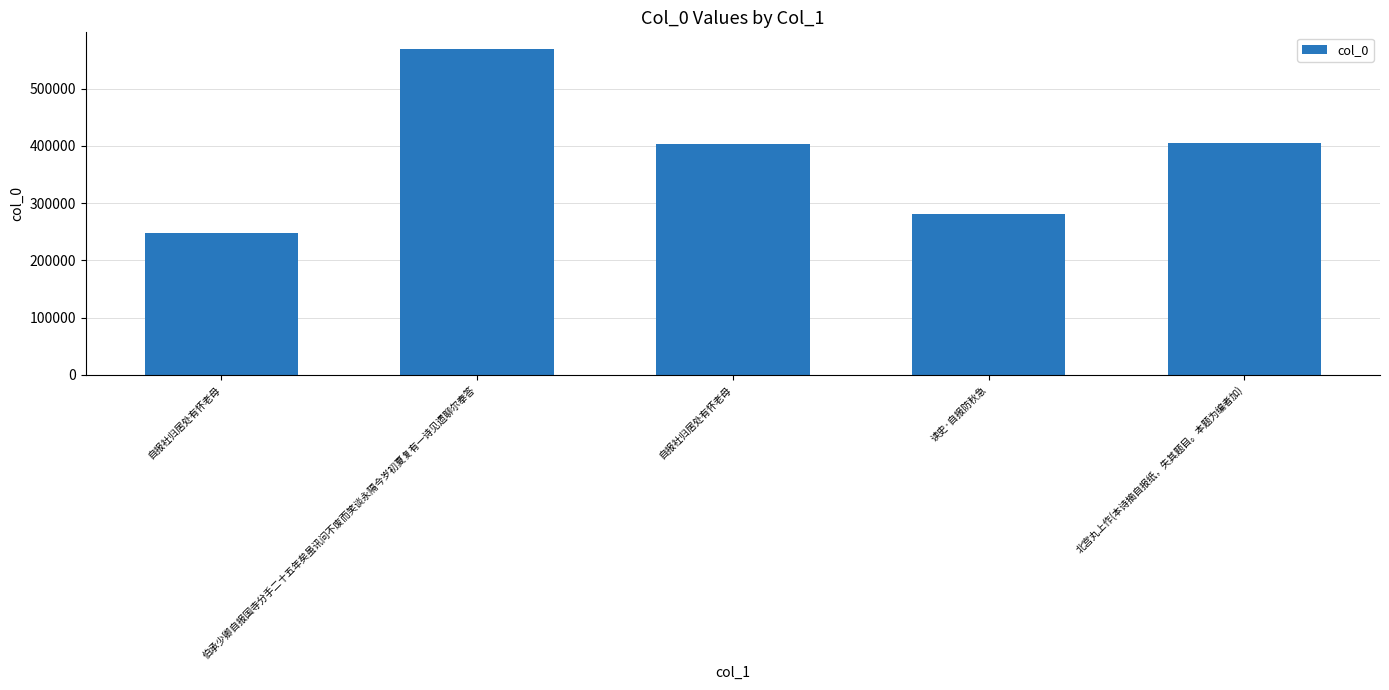

How many series are shown in this chart?

1